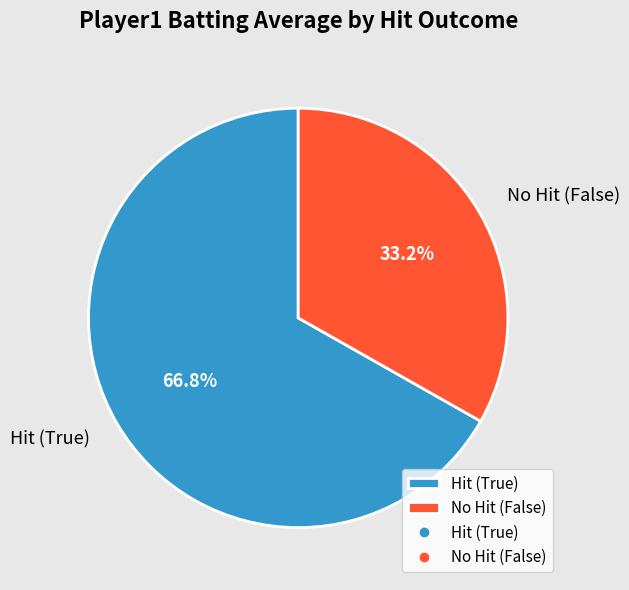

What is the largest slice in the pie chart?

Hit (True)